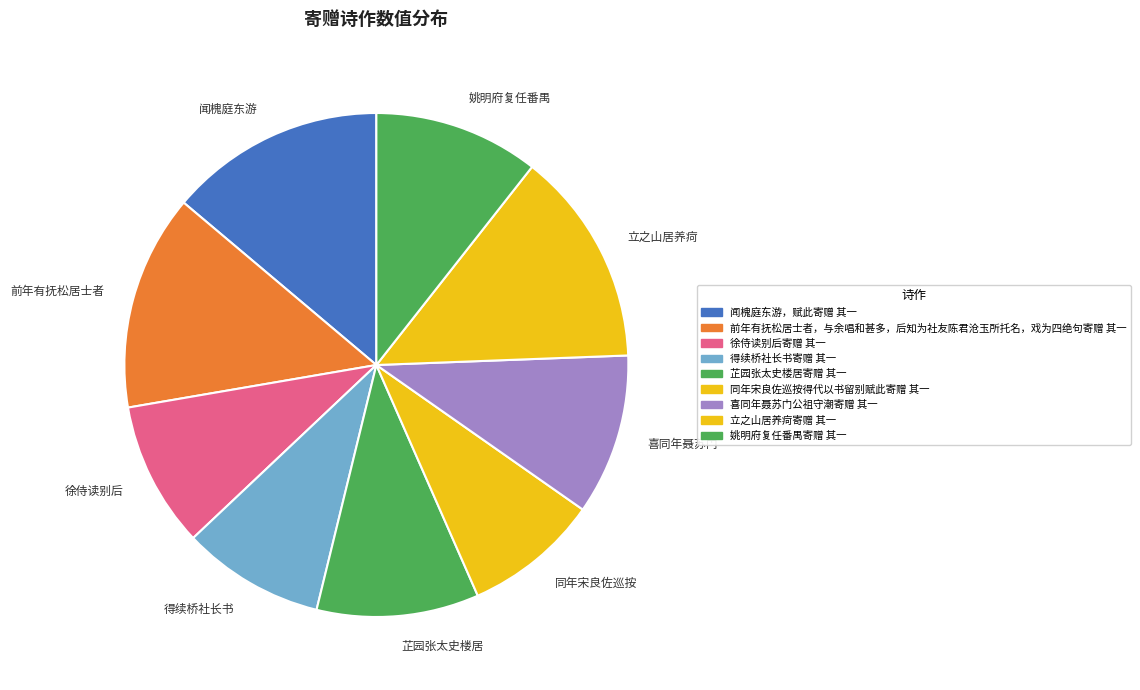

Does 闻槐庭东游 represent more than half of the total?

No